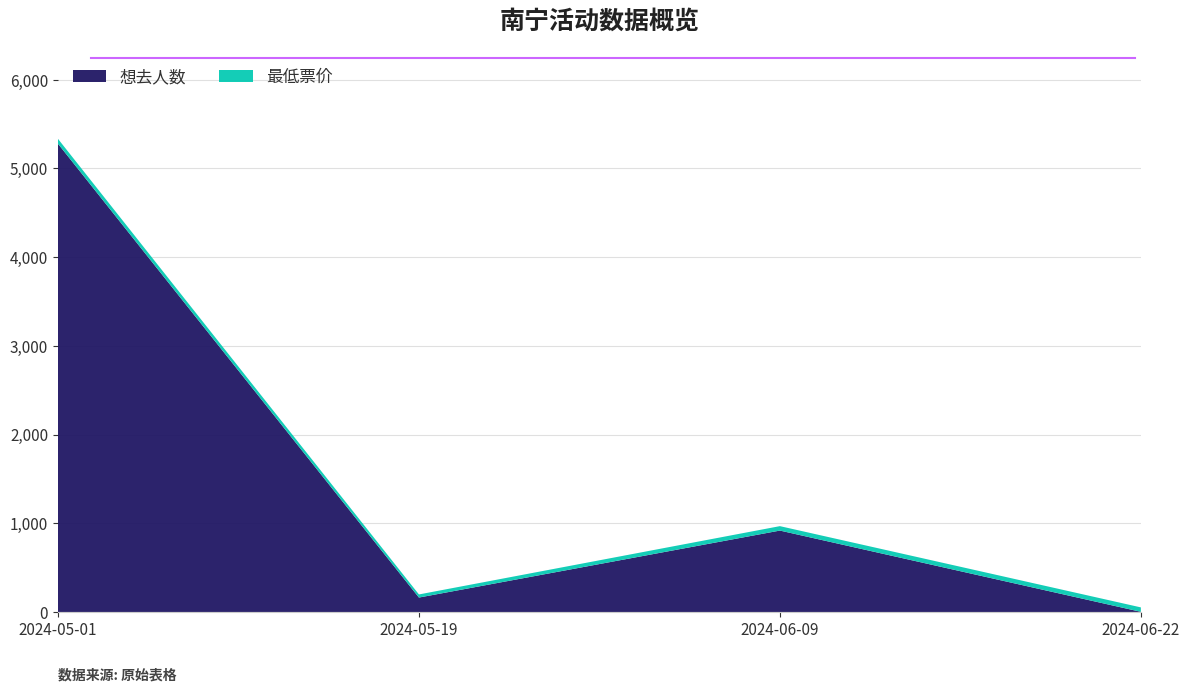

Reading left to right, list all the values displayed in this chart.

想去人数: 2024-05-01=5279	2024-05-19=163	2024-06-09=918	2024-06-22=2
最低票价: 2024-05-01=55	2024-05-19=35	2024-06-09=50	2024-06-22=50